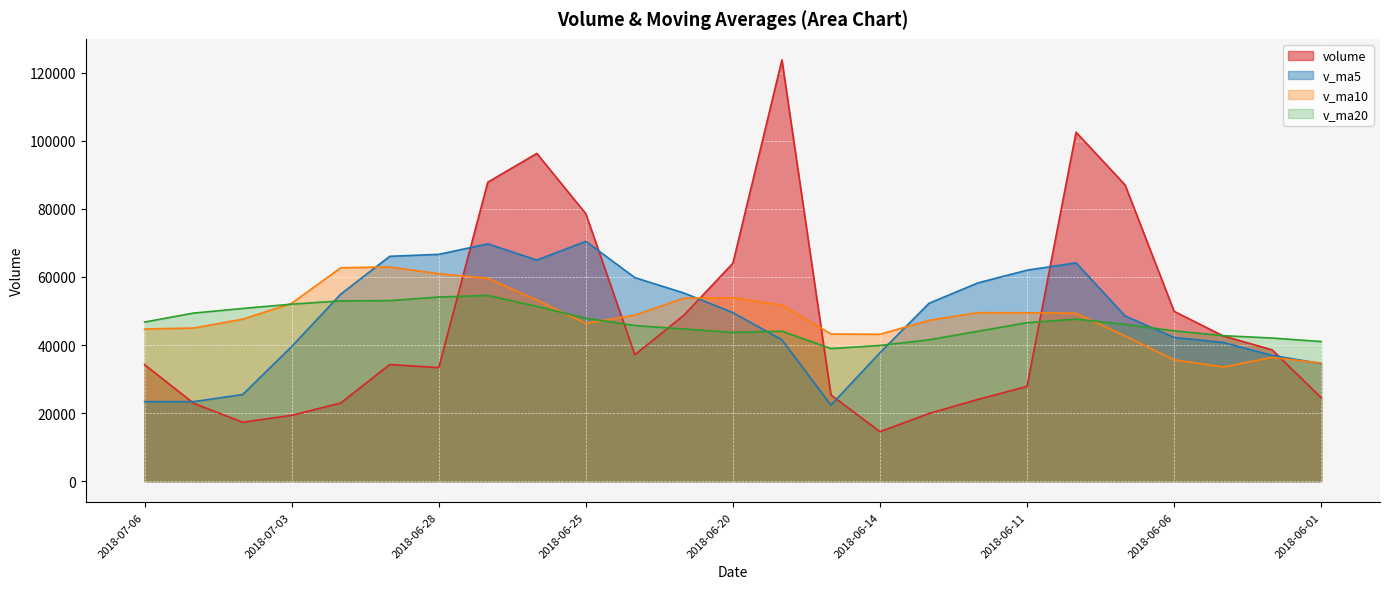

Which series has the largest total across all categories?

v_ma5